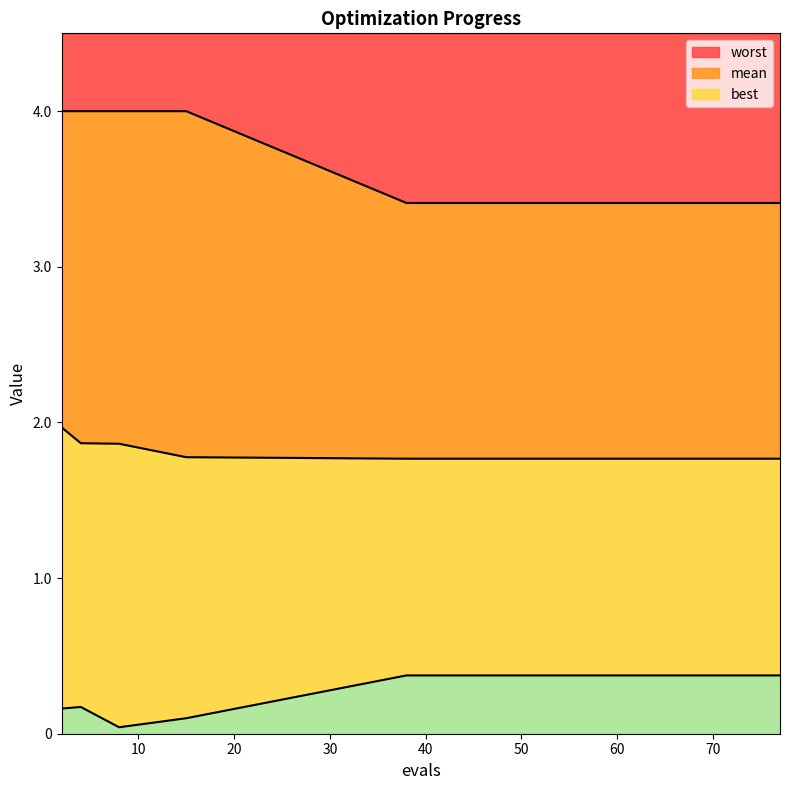

True or false: best and worst cross at least once.

False